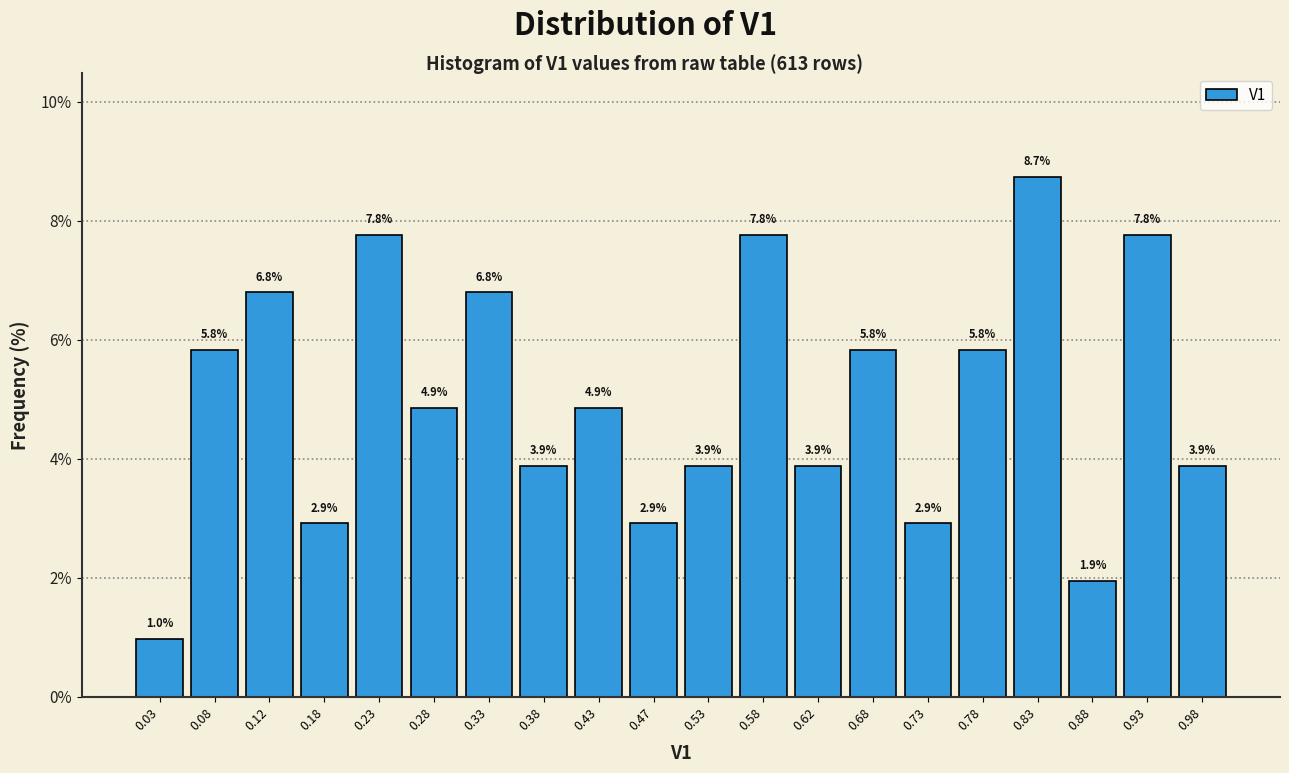

Reading left to right, transcribe this chart: for each bar, give the range it covers on the x-axis and its height.

0.00 to 0.05: 1.0
0.05 to 0.10: 5.8
0.10 to 0.15: 6.8
0.15 to 0.20: 2.9
0.20 to 0.25: 7.8
0.25 to 0.30: 4.9
0.30 to 0.35: 6.8
0.35 to 0.40: 3.9
0.40 to 0.45: 4.9
0.45 to 0.50: 2.9
0.50 to 0.55: 3.9
0.55 to 0.60: 7.8
0.60 to 0.65: 3.9
0.65 to 0.70: 5.8
0.70 to 0.75: 2.9
0.75 to 0.80: 5.8
0.80 to 0.85: 8.7
0.85 to 0.90: 1.9
0.90 to 0.95: 7.8
0.95 to 1.00: 3.9